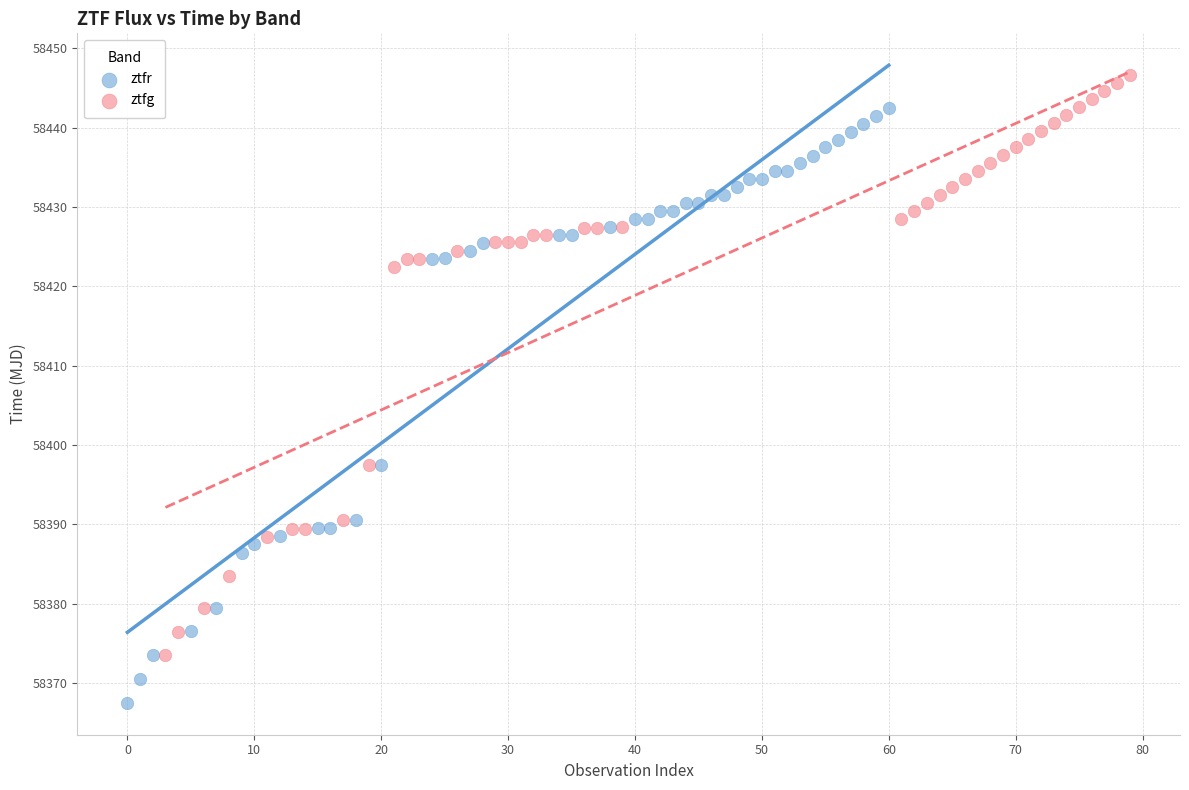

Which series has the largest Y range (max minus min)?

ztfr